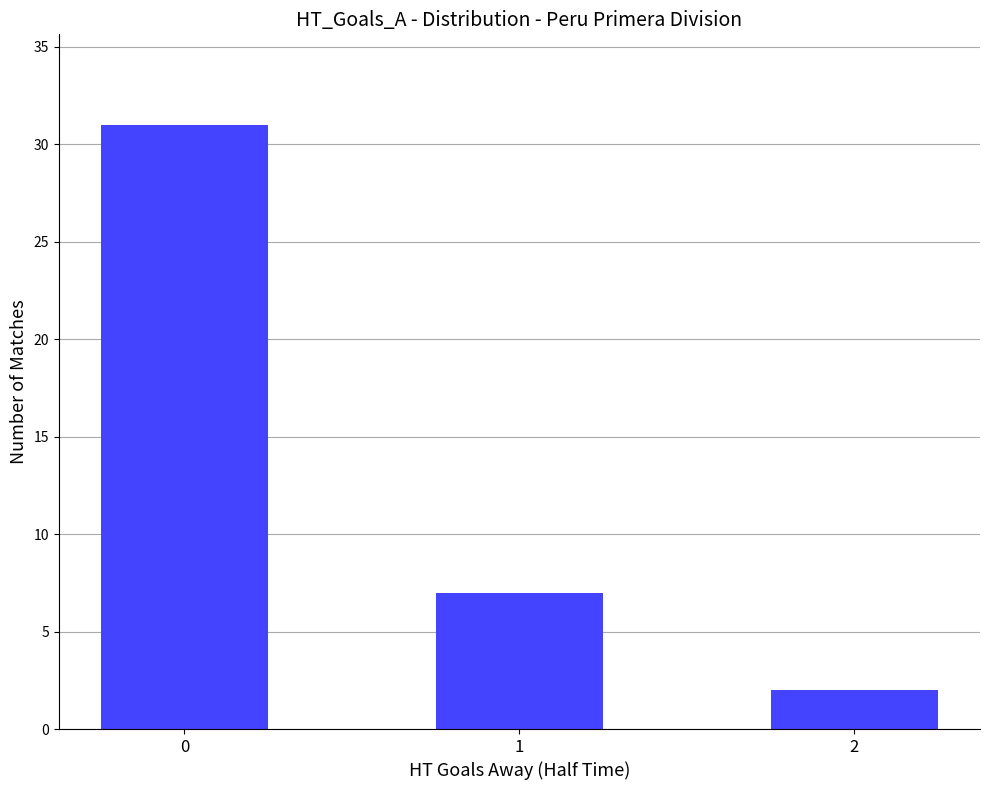

The value at 0 is 31. True or false?

True